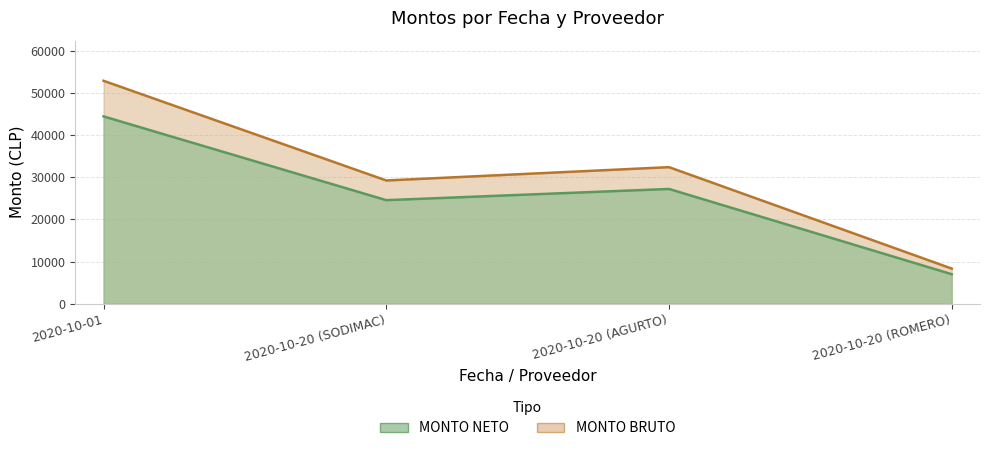

Which category has the lowest value in the MONTO BRUTO series?

2020-10-20 (ROMERO)